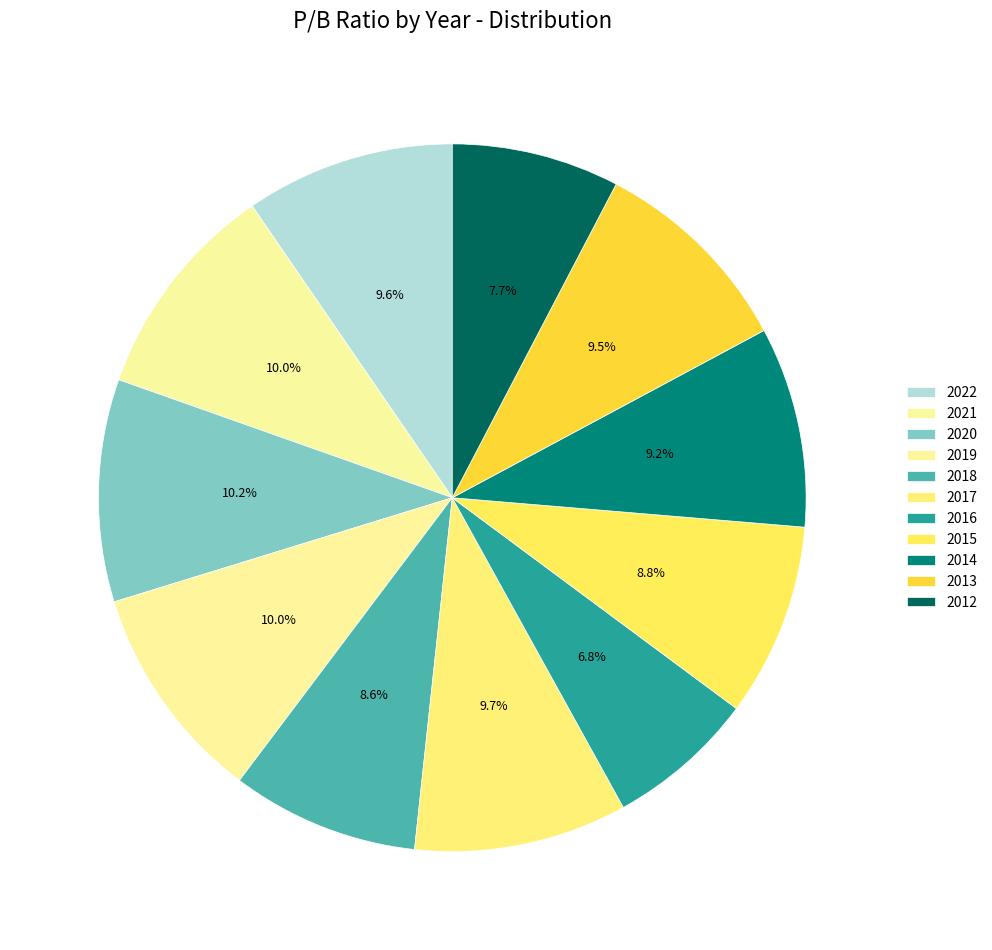

Count the number of slices in the pie.

11